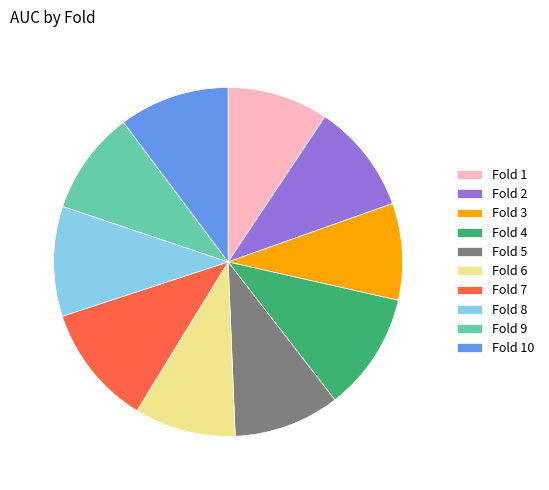

Is the sum of Fold 2 and Fold 1 greater than half?

No